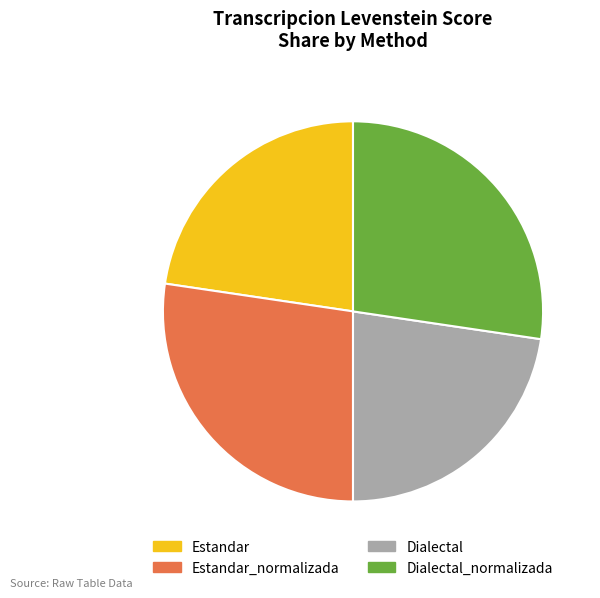

The Estandar_normalizada slice represents 20% of the pie. True or false?

False